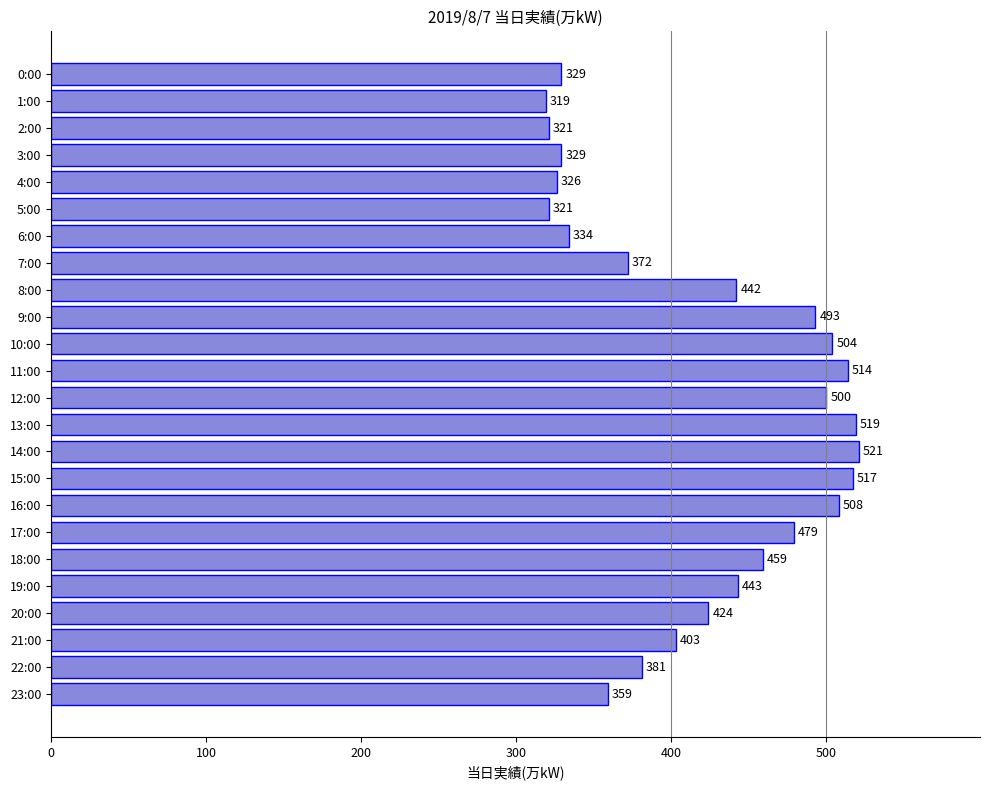

What is the value of the 14th bar from the top?

519